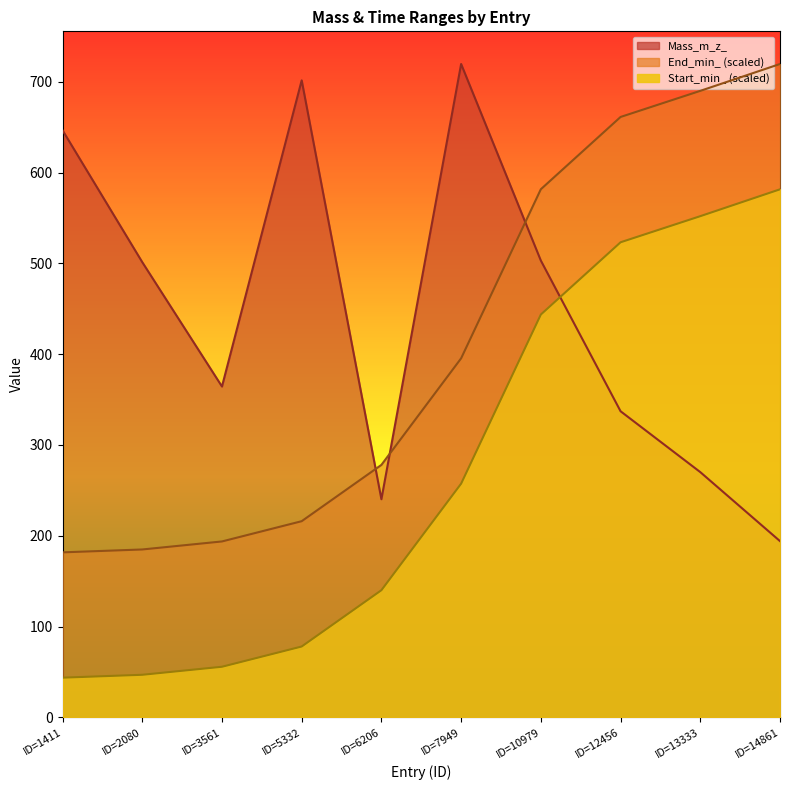

True or false: End_min_ has a value of 81.5 at ID=3561.

False